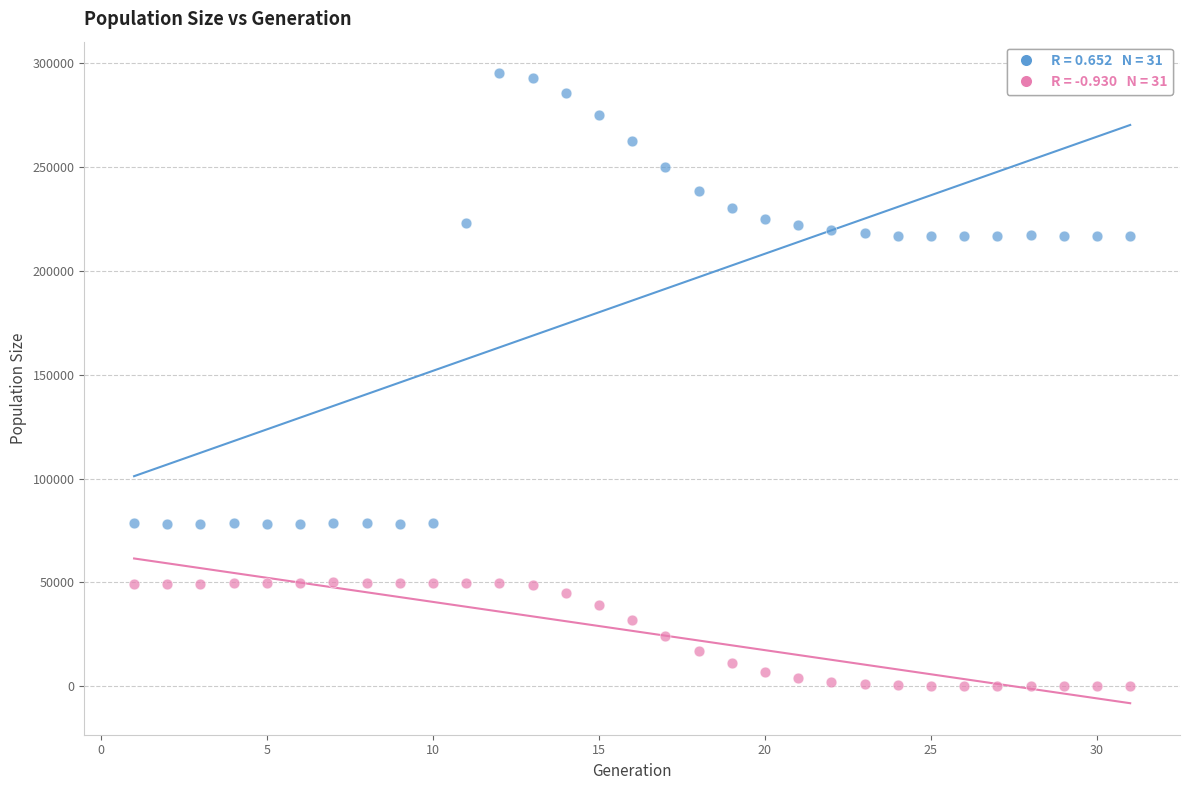

Across all data points, what is the range of Y values (max minus min)?

294961